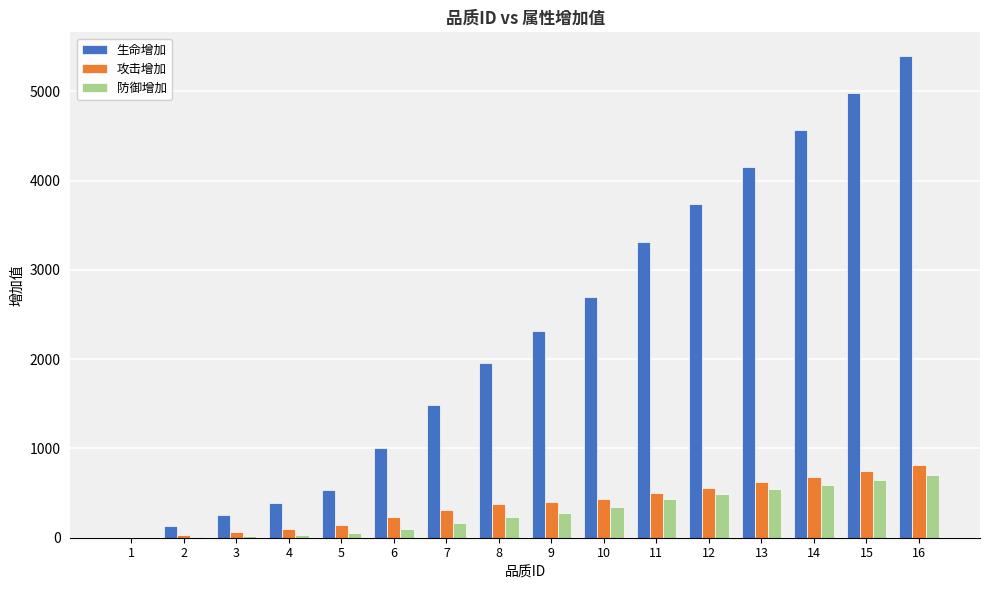

What is the sum of all 防御增加 values?

4641